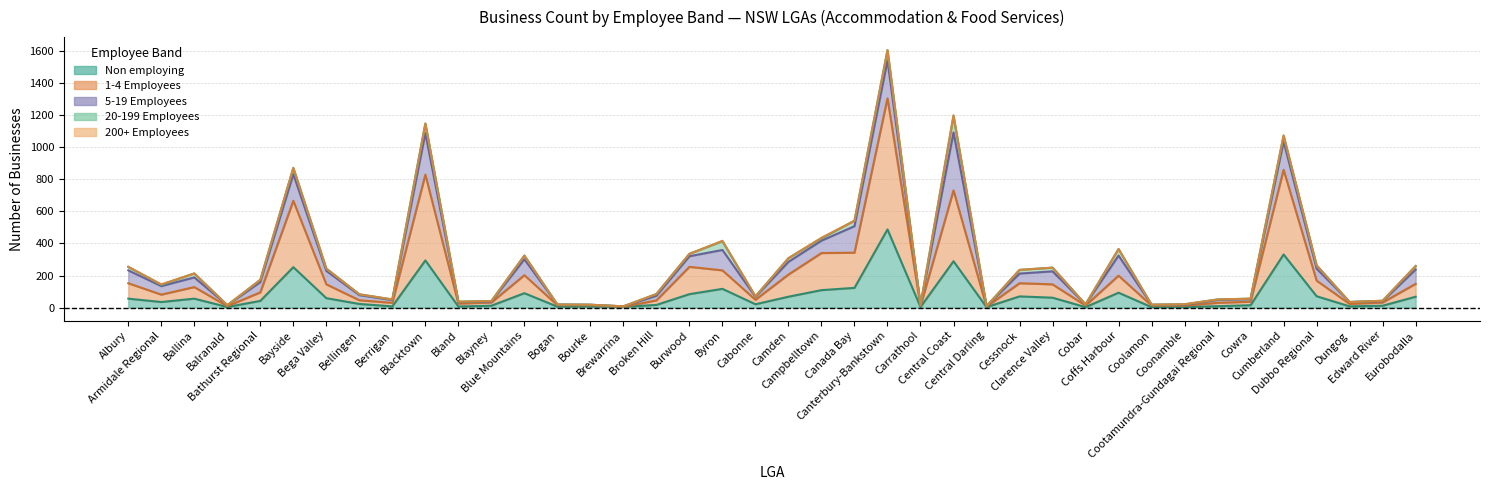

How many lines are shown in the chart?

5